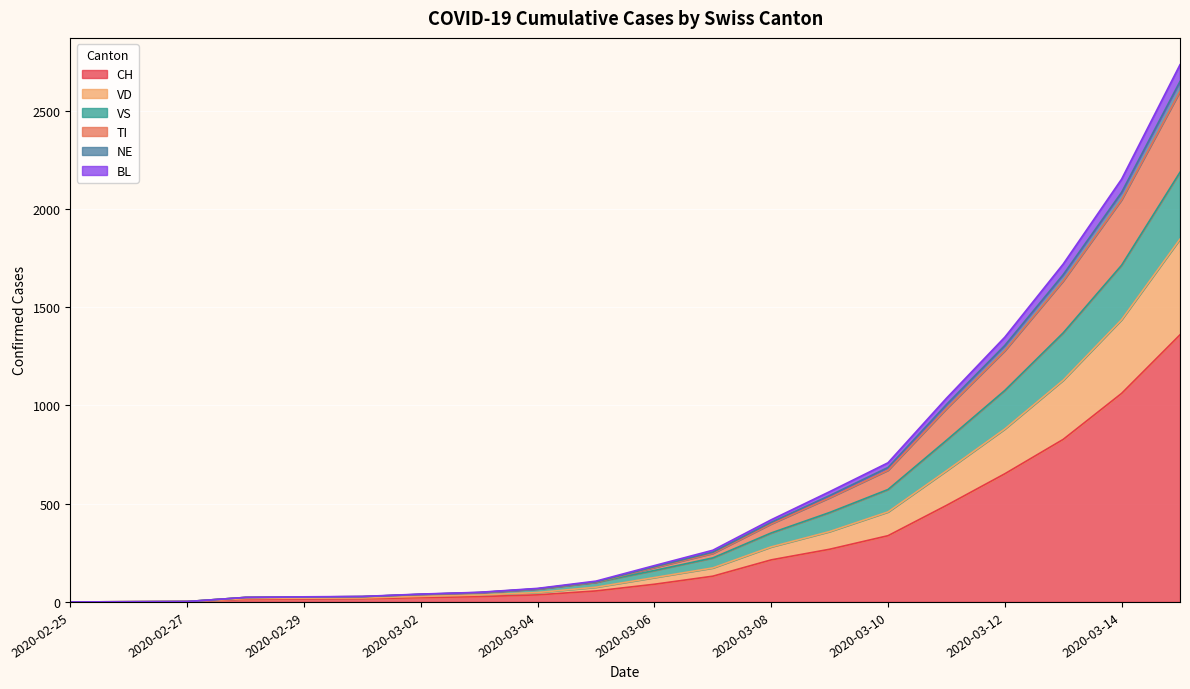

What are all the series names shown in the legend?

CH, VD, VS, TI, NE, BL